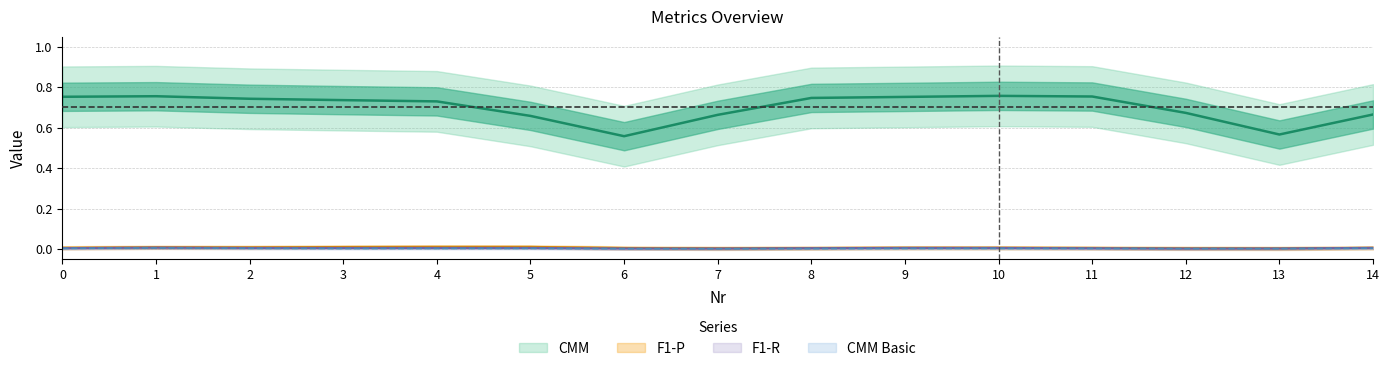

True or false: F1-P and F1-R cross at least once.

False